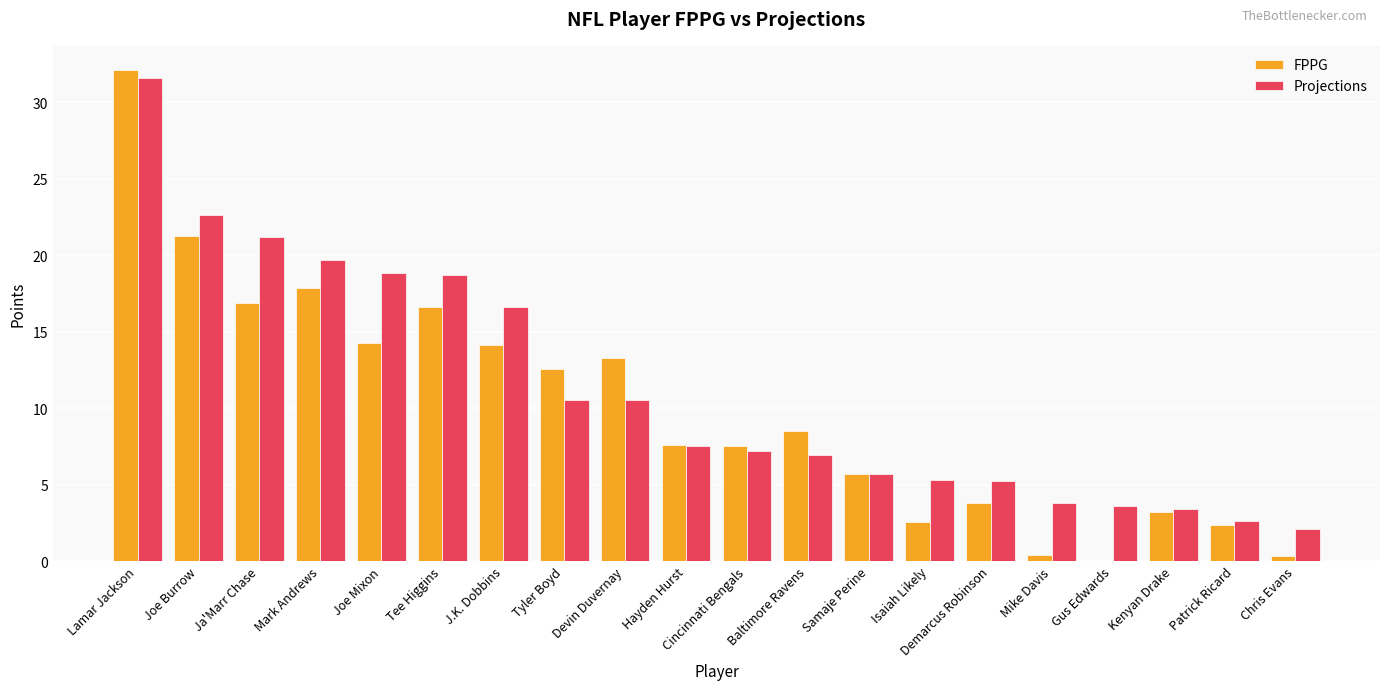

At which category is the sum across all series the highest?

Lamar Jackson